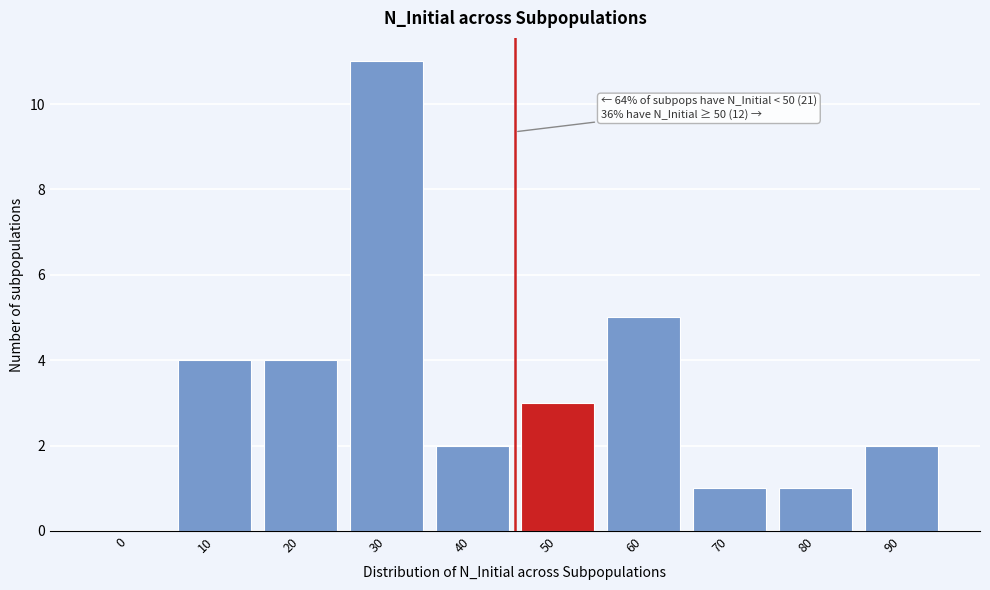

Reading left to right, what are all the values shown in this chart?

0=0	10=4	20=4	30=11	40=2	50=3	60=5	70=1	80=1	90=2